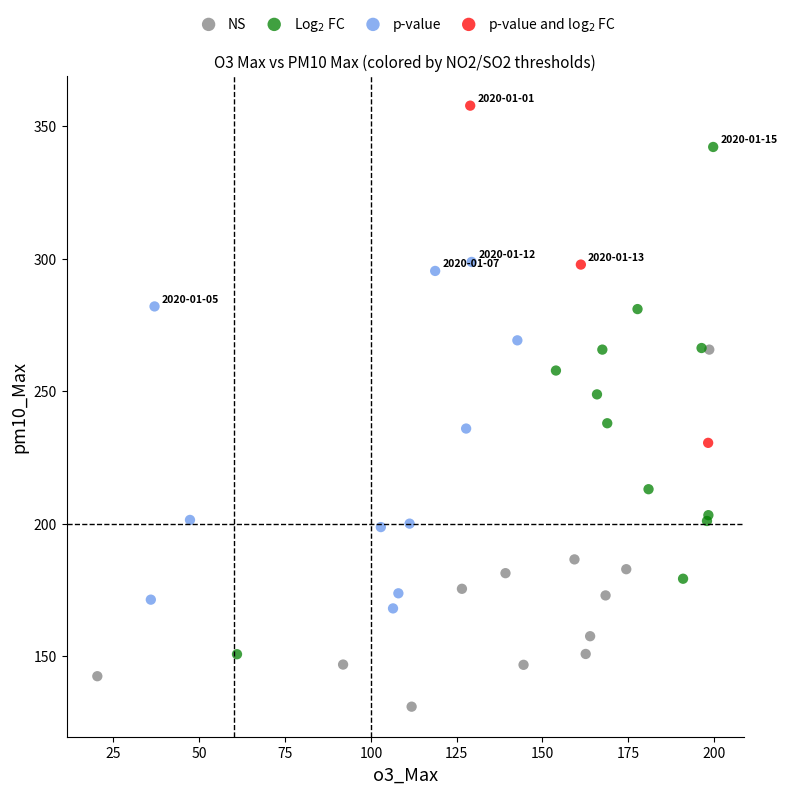

Which series reaches the minimum Y coordinate?

NS